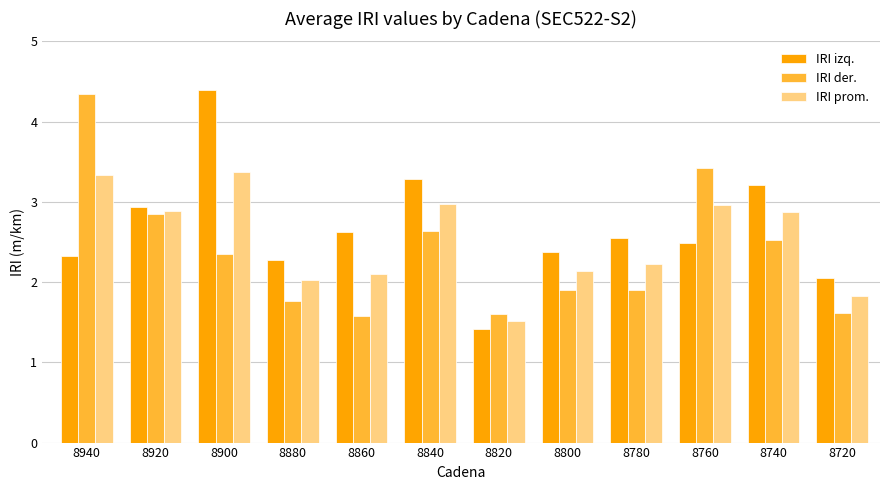

Is the value of IRI prom. at 8840 greater than the value of IRI izq. at 8820?

Yes